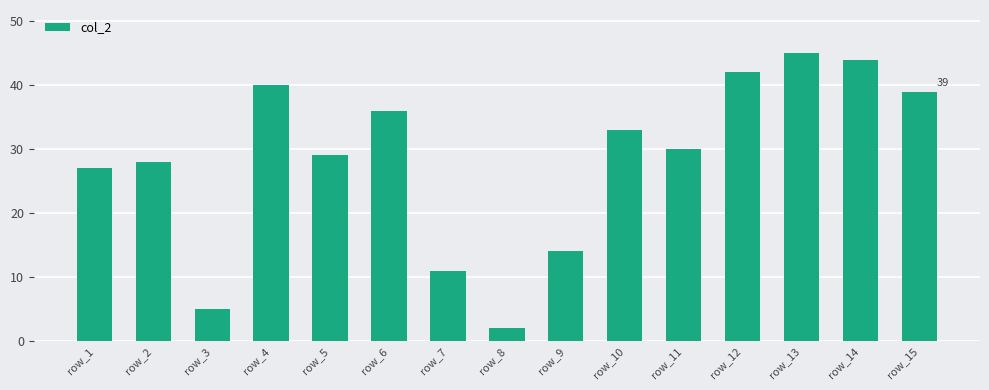

List the labels in order of value, smallest first.

row_8, row_3, row_7, row_9, row_1, row_2, row_5, row_11, row_10, row_6, row_15, row_4, row_12, row_14, row_13